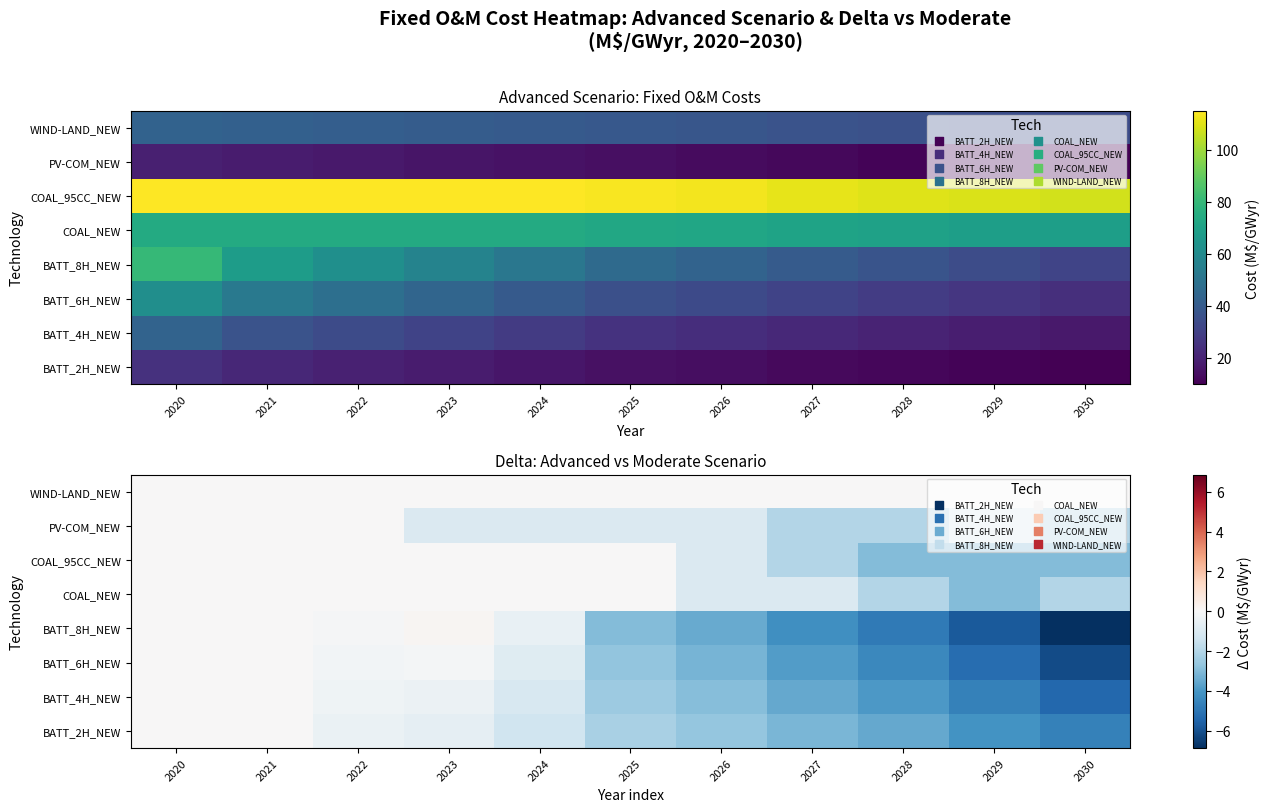

Between 2028 and 2029, which is larger?

2028